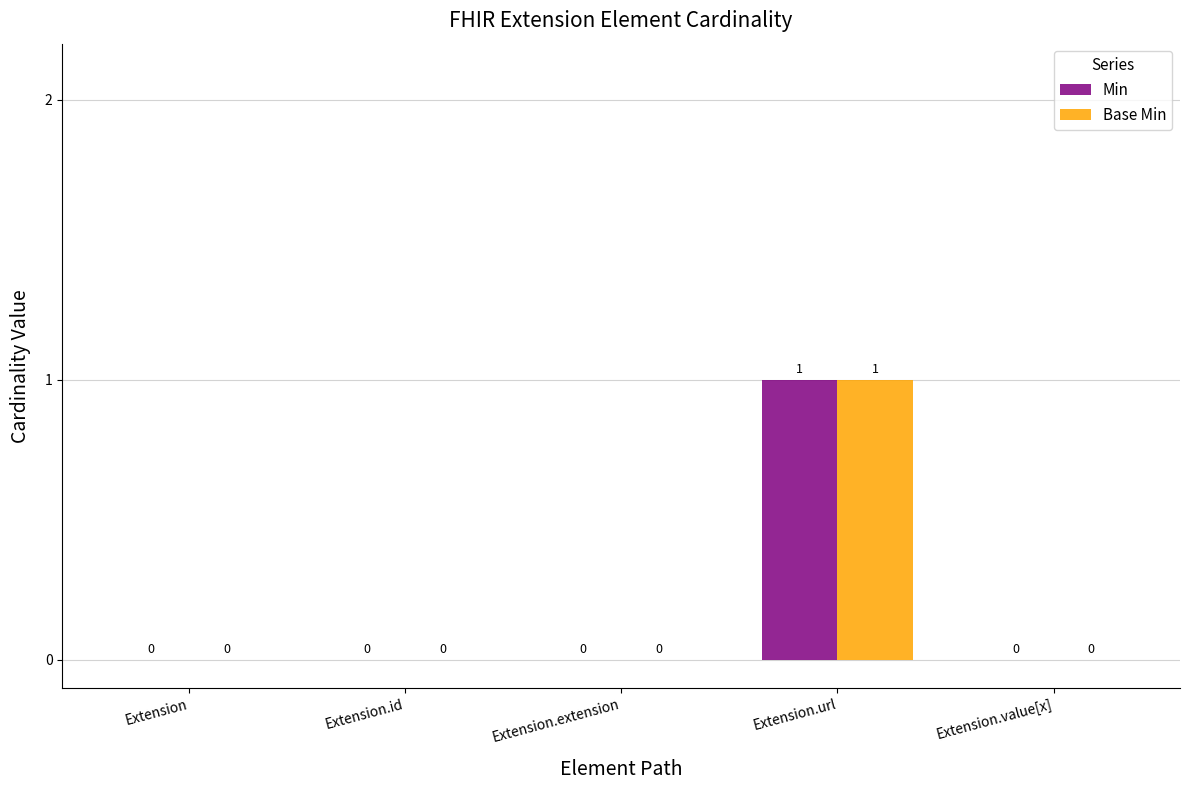

The Min series shows -1 at Extension.id. True or false?

False